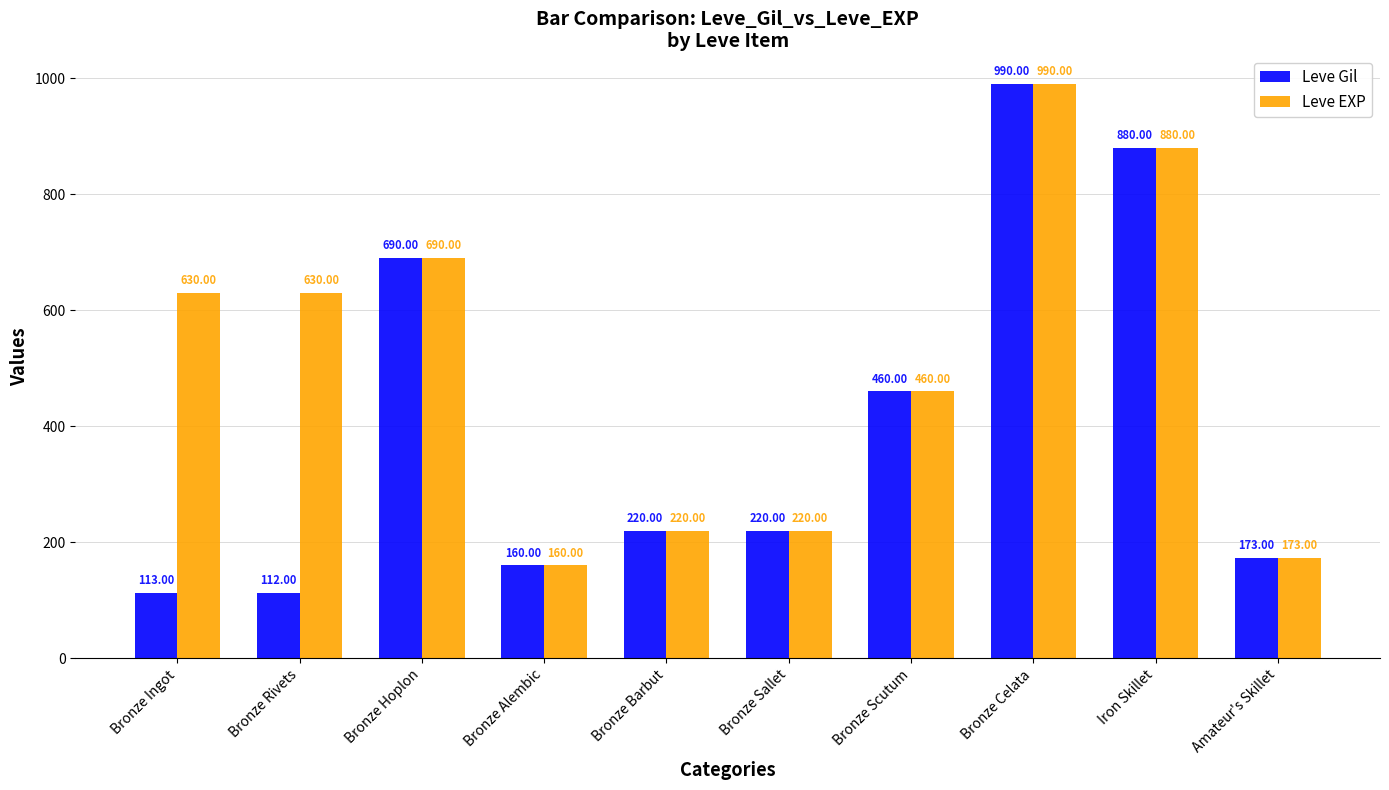

Which category has the highest value across all series?

Bronze Celata